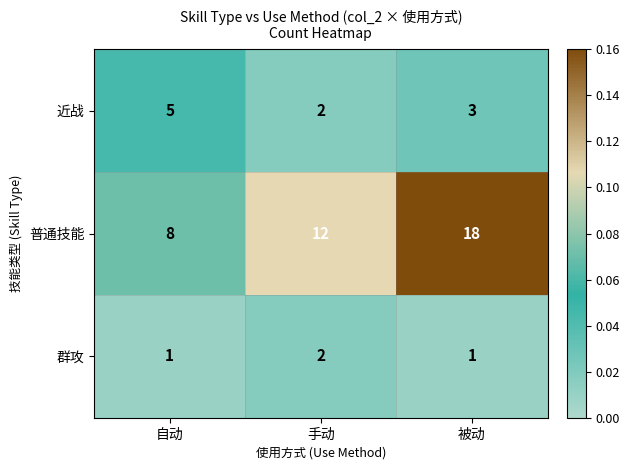

Between 手动 and 被动, which series saw the biggest shift?

普通技能